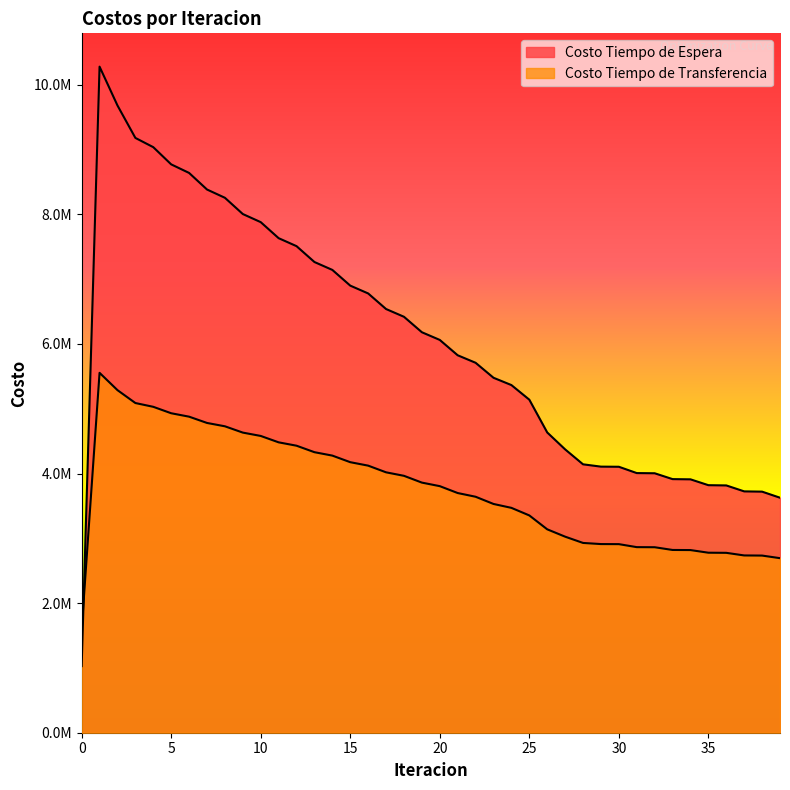

Reading left to right, list all the values displayed in this chart.

Costo Tiempo de Espera: 0=1028110.4	1=10281103.6	2=9681918.1	3=9180850.1	4=9038078.8	5=8772586.9	6=8640424.0	7=8384548.8	8=8256852.8	9=8006005.2	10=7880917.7	11=7633482.4	12=7510208.8	13=7265424.0	14=7143558.6	15=6901008.4	16=6780324.0	17=6539767.6	18=6420134.0	19=6181436.4	20=6062783.8	21=5825883.7	22=5710111.6	23=5478754.0	24=5365999.0	25=5140551.8	26=4634558.9	27=4373451.9	28=4142862.3	29=4107041.1	30=4105076.1	31=4007563.2	32=4004800.4	33=3914456.3	34=3911054.4	35=3820810.5	36=3816966.5	37=3725172.3	38=3721015.6	39=3627244.6
Costo Tiempo de Transferencia: 0=1593122.4	1=5555000.6	2=5287804.1	3=5088906.9	4=5030359.5	5=4931120.8	6=4878249.0	7=4781423.6	8=4729764.9	9=4632419.1	10=4580787.0	11=4482164.0	12=4430132.6	13=4330016.0	14=4277407.2	15=4175749.2	16=4122478.9	17=4019284.8	18=3965305.3	19=3860589.8	20=3805864.9	21=3699633.5	22=3642325.2	23=3530967.6	24=3470828.0	25=3353957.1	26=3139579.2	27=3026120.3	28=2929371.8	29=2911906.8	30=2910785.9	31=2864526.0	32=2863064.6	33=2820924.8	34=2819221.1	35=2778484.2	36=2776603.7	37=2736364.8	38=2734345.6	39=2694180.6